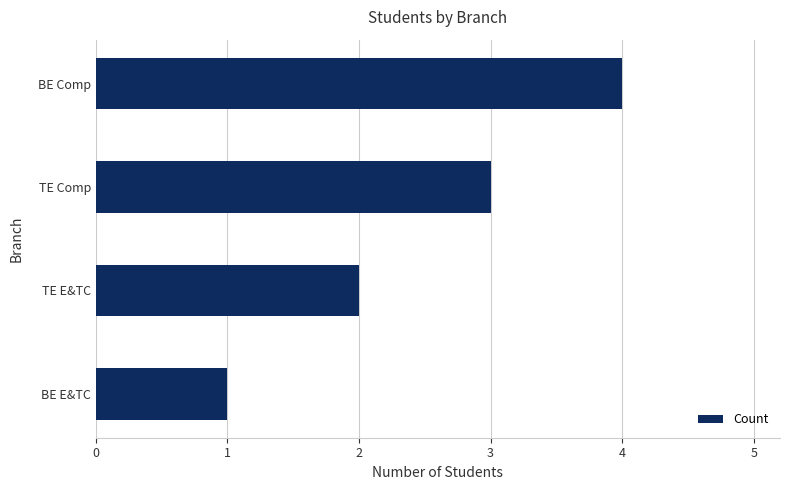

What is the sum of all values?

10